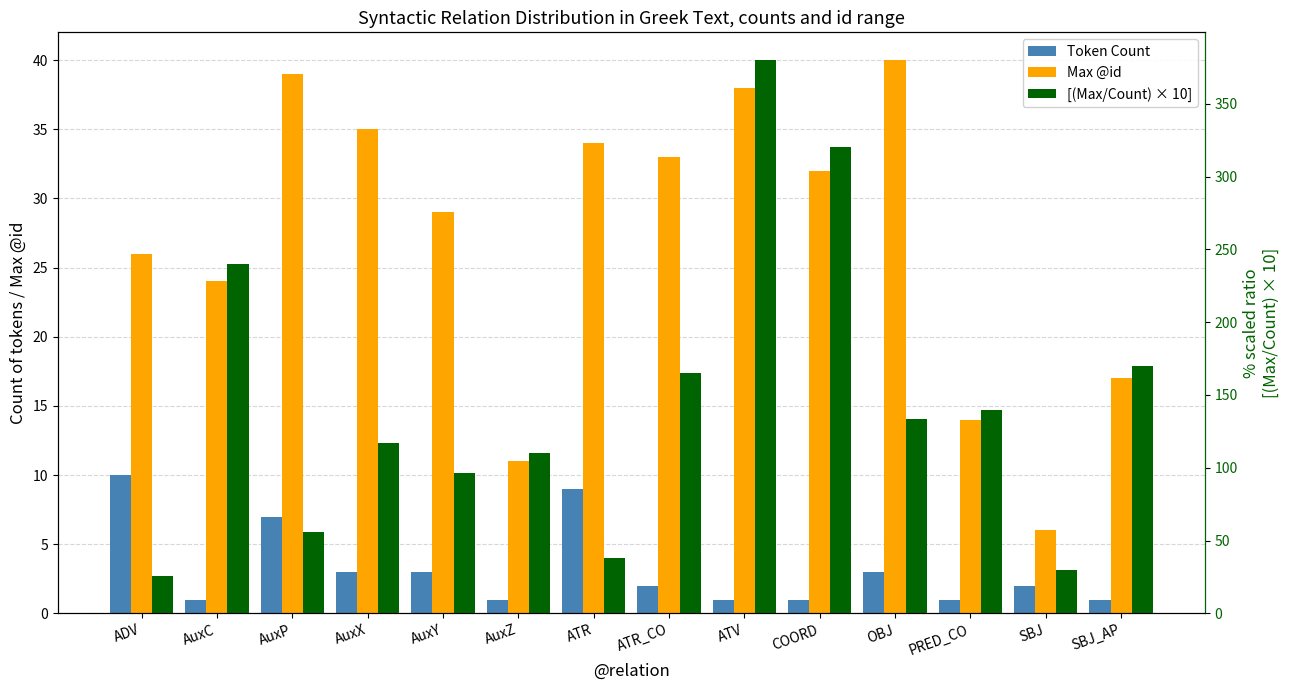

Is the value of [(Max/Count) × 10] at ATR greater than the value of Max @id at SBJ?

Yes